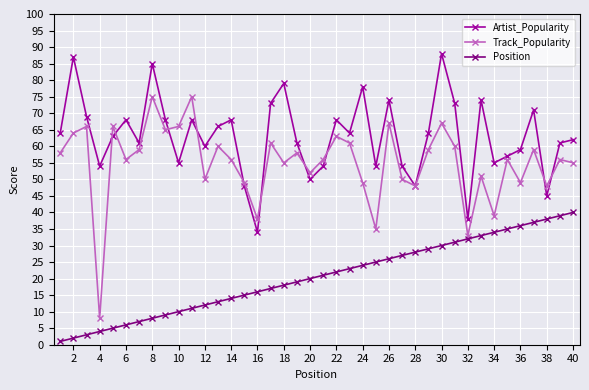

Reading left to right, what are all the values shown in this chart?

Artist_Popularity: 64	87	69	54	63	68	61	85	68	55	68	60	66	68	48	34	73	79	61	50	54	68	64	78	54	74	54	48	64	88	73	38	74	55	57	59	71	45	61	62
Track_Popularity: 58	64	66	8	66	56	59	75	65	66	75	50	60	56	49	38	61	55	58	52	56	63	61	49	35	67	50	48	59	67	60	33	51	39	56	49	59	48	56	55
Position: 1	2	3	4	5	6	7	8	9	10	11	12	13	14	15	16	17	18	19	20	21	22	23	24	25	26	27	28	29	30	31	32	33	34	35	36	37	38	39	40